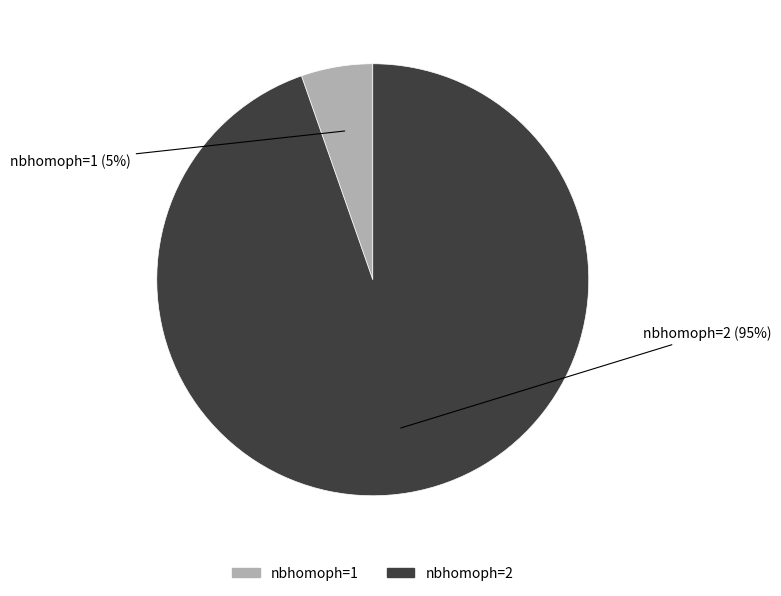

To the nearest percent, what is the average slice percentage?

50%